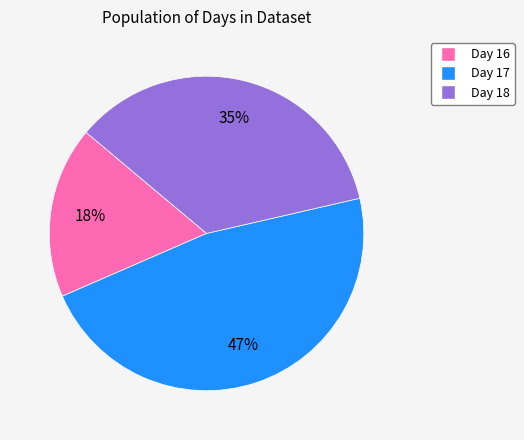

Is there any slice that represents more than half of the pie?

No